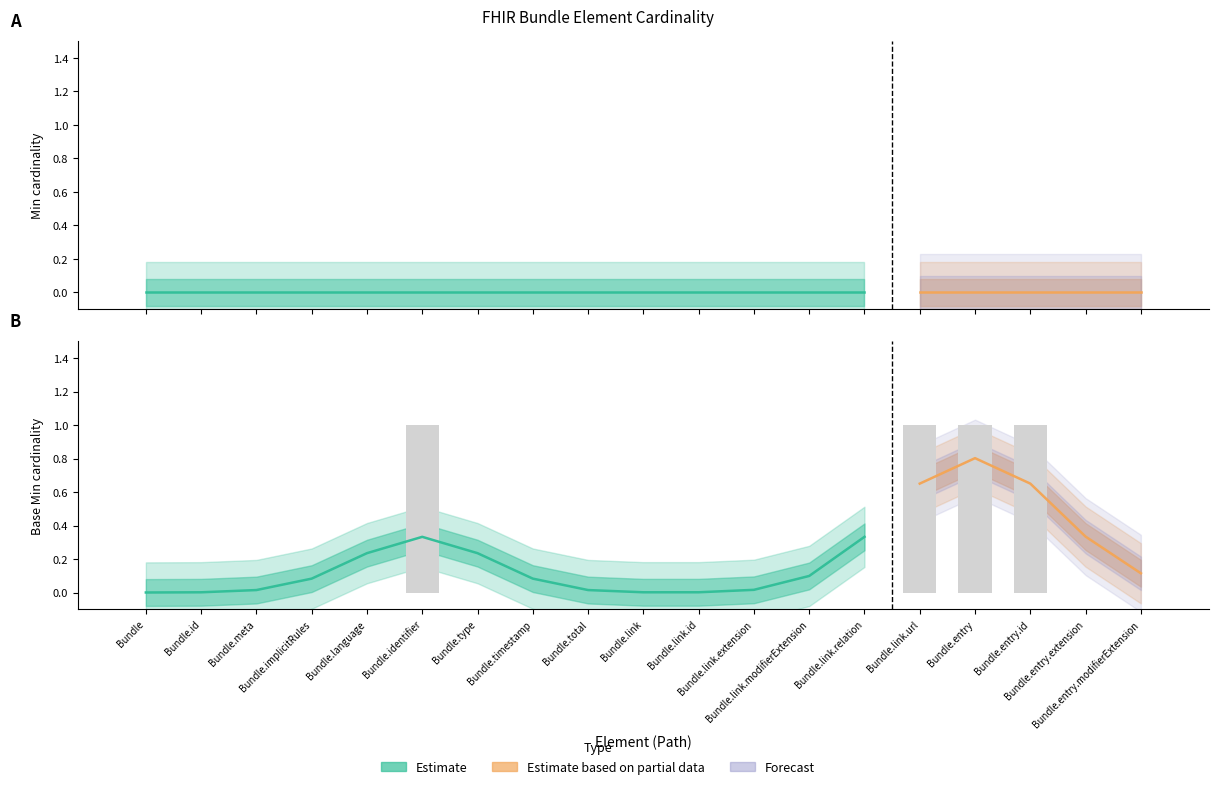

What is the maximum value shown in the chart?

1